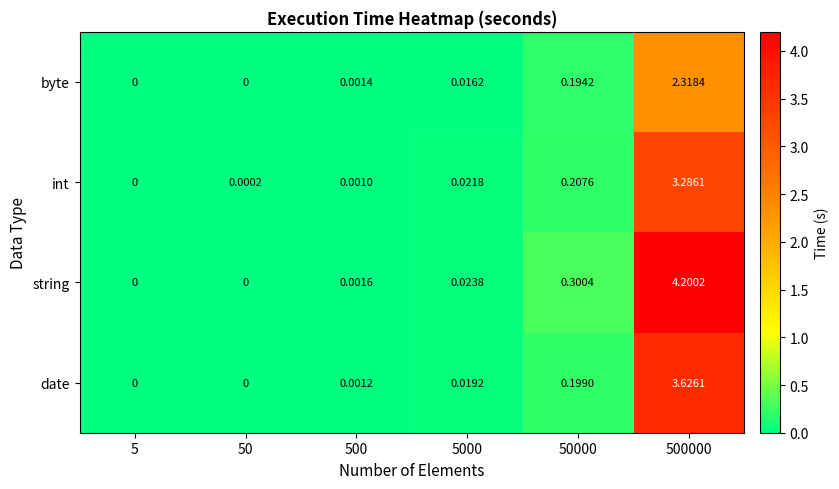

Which series has the widest spread of values?

string